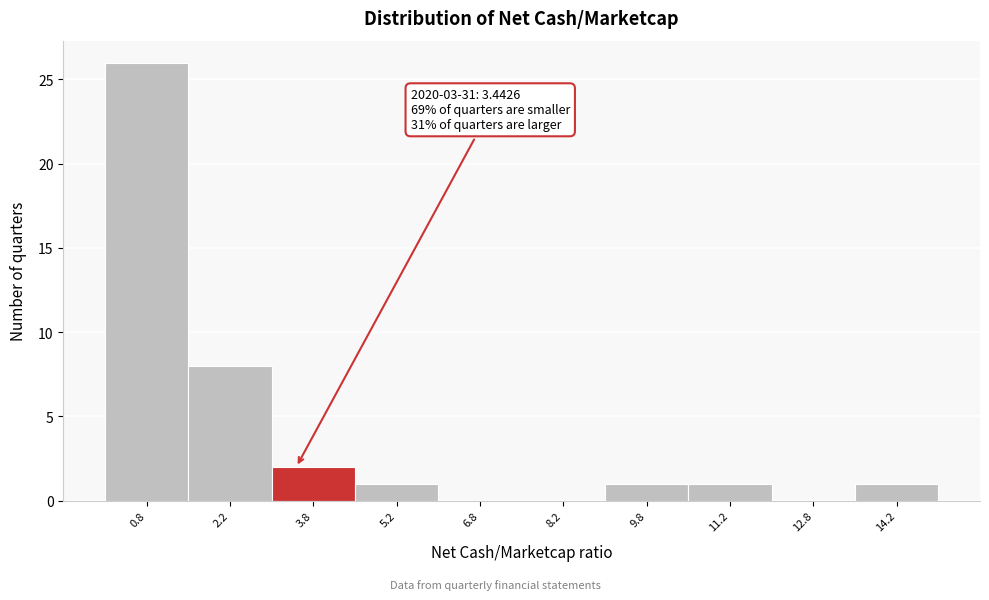

Which range on the x-axis has the tallest bar?

0.0 to 1.5